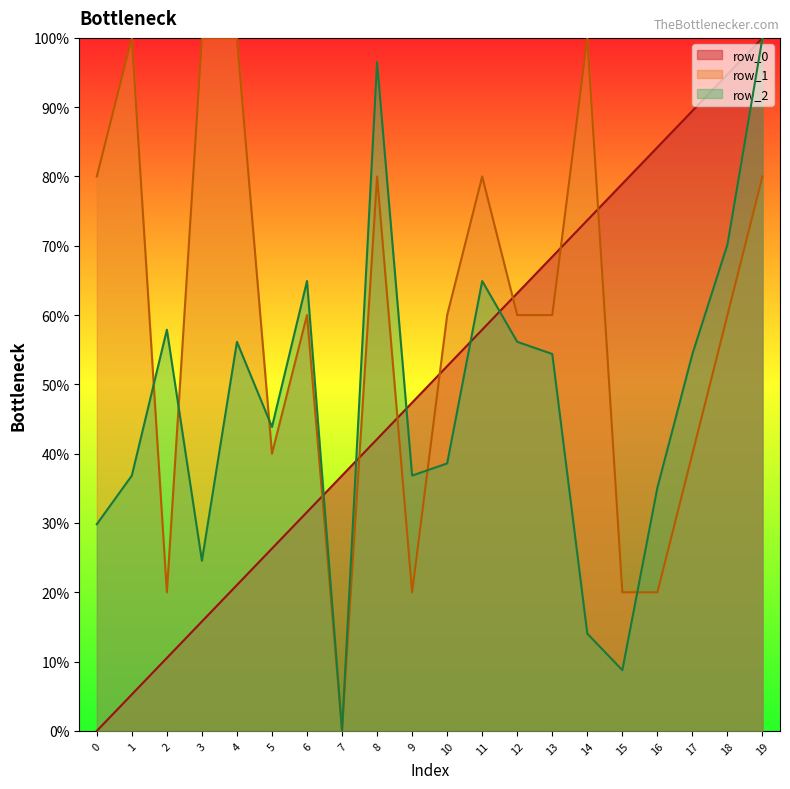

Is it true that row_1 equals 20.0 at 9?

True